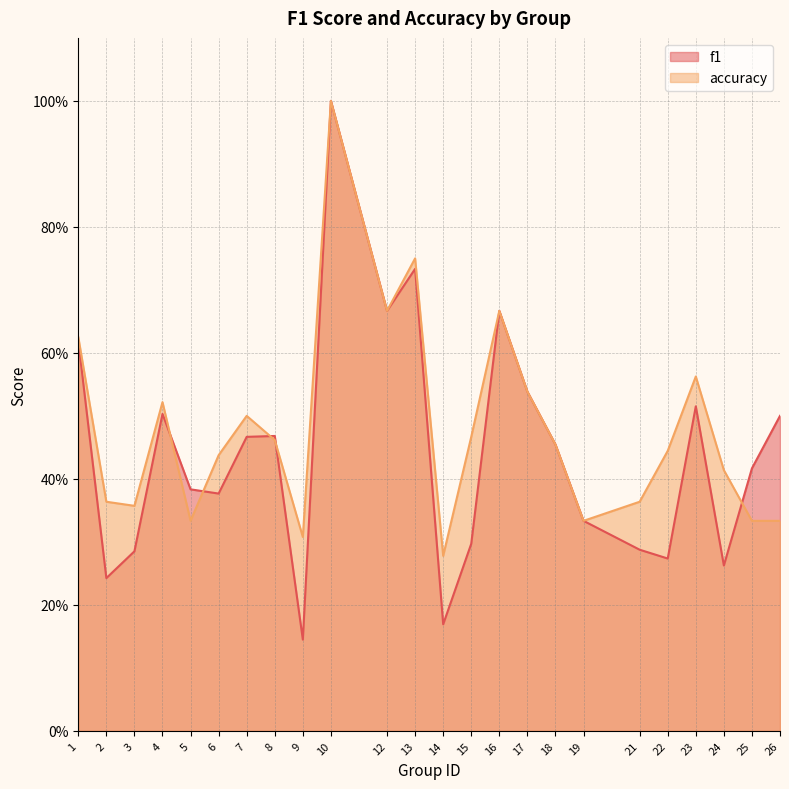

Is the value of accuracy at 21 greater than the value of f1 at 15?

Yes